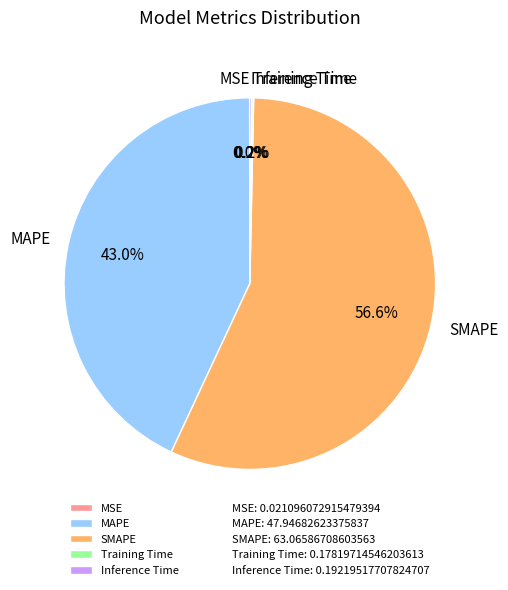

What is the largest slice in the pie chart?

SMAPE